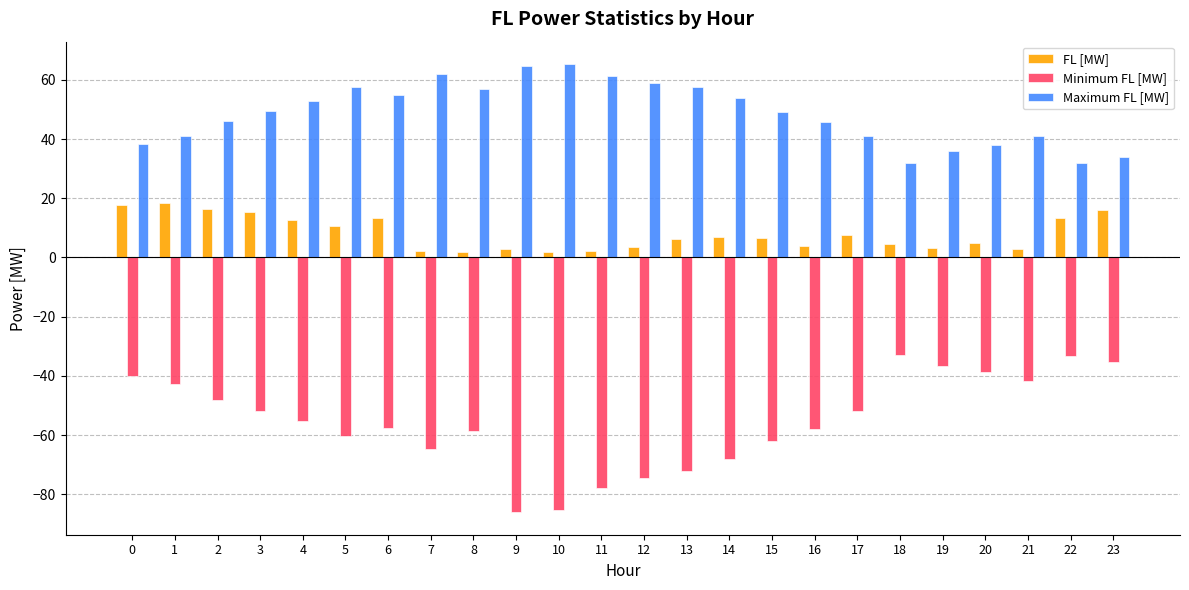

What is the sum of all Maximum FL [MW] values?

1169.4